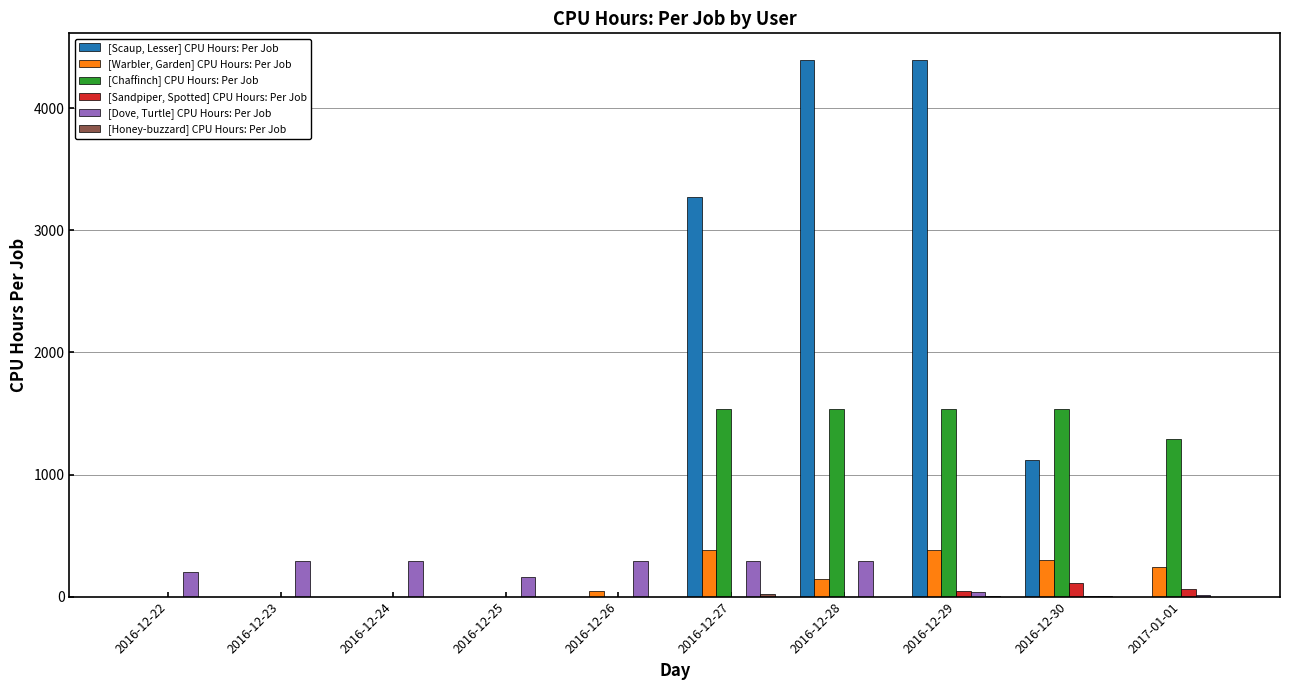

Does the chart contain stacked bars?

No